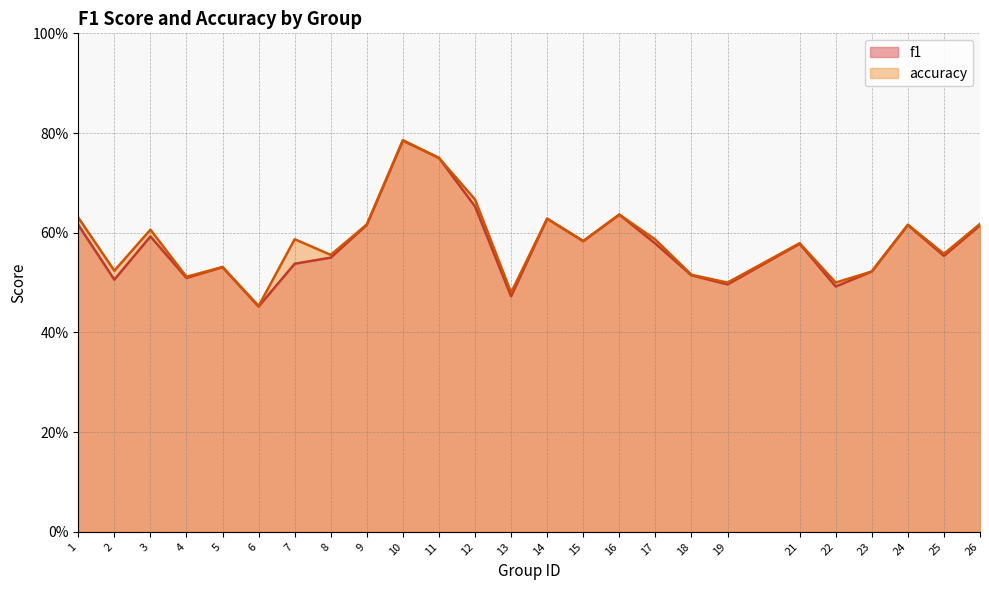

What is the value of the accuracy point at the 10th from the left?

0.8